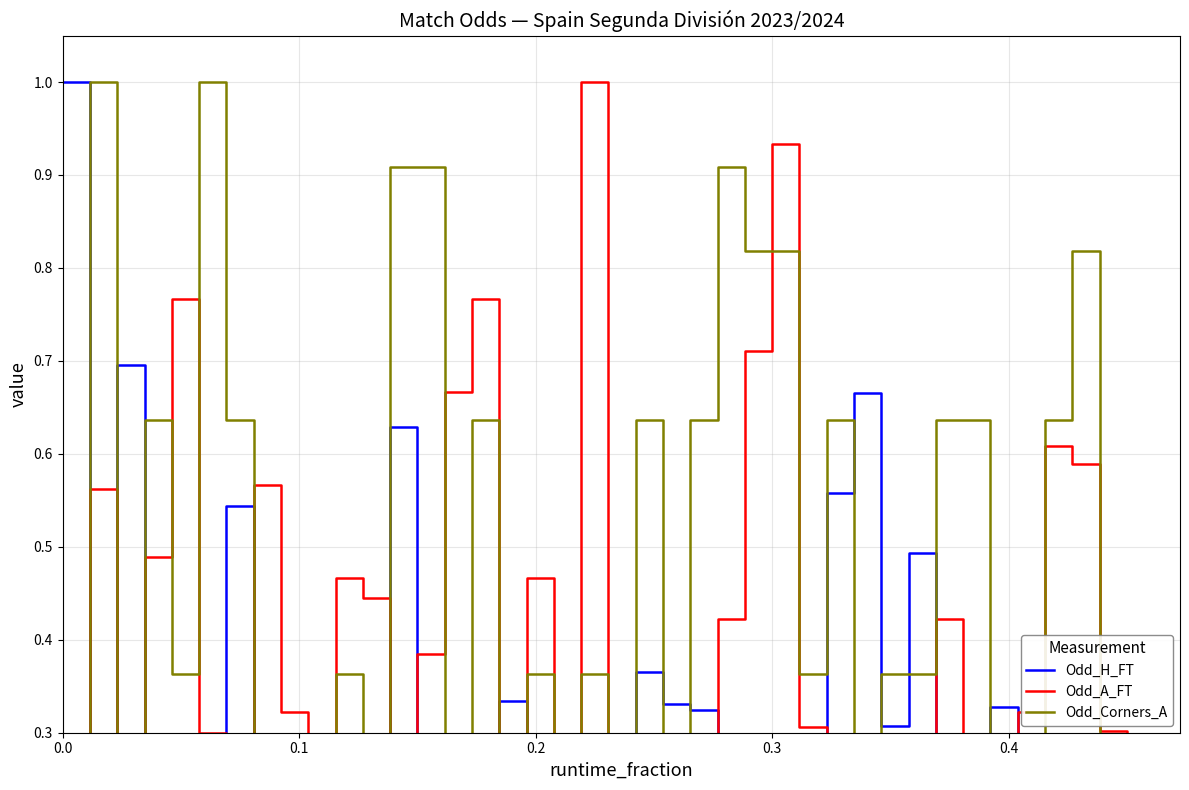

Reading left to right, list all the values displayed in this chart.

Odd_H_FT: 1.0	0.1	0.7	0.1	0.0	0.3	0.5	0.1	0.3	0.3	0.2	0.2	0.6	0.2	0.1	0.0	0.3	0.1	0.2	0.0	0.2	0.4	0.3	0.3	0.2	0.1	0.0	0.3	0.6	0.7	0.3	0.5	0.2	0.3	0.3	0.3	0.1	0.1	0.3	0.2
Odd_A_FT: 0.0	0.6	0.1	0.5	0.8	0.3	0.1	0.6	0.3	0.2	0.5	0.4	0.2	0.4	0.7	0.8	0.3	0.5	0.3	1.0	0.3	0.2	0.2	0.3	0.4	0.7	0.9	0.3	0.1	0.1	0.3	0.1	0.4	0.3	0.2	0.3	0.6	0.6	0.3	0.2
Odd_Corners_A: 0.3	1.0	0.3	0.6	0.4	1.0	0.6	0.0	0.1	0.3	0.4	0.3	0.9	0.9	0.3	0.6	0.2	0.4	0.0	0.4	0.1	0.6	0.3	0.6	0.9	0.8	0.8	0.4	0.6	0.3	0.4	0.4	0.6	0.6	0.3	0.3	0.6	0.8	0.1	0.2